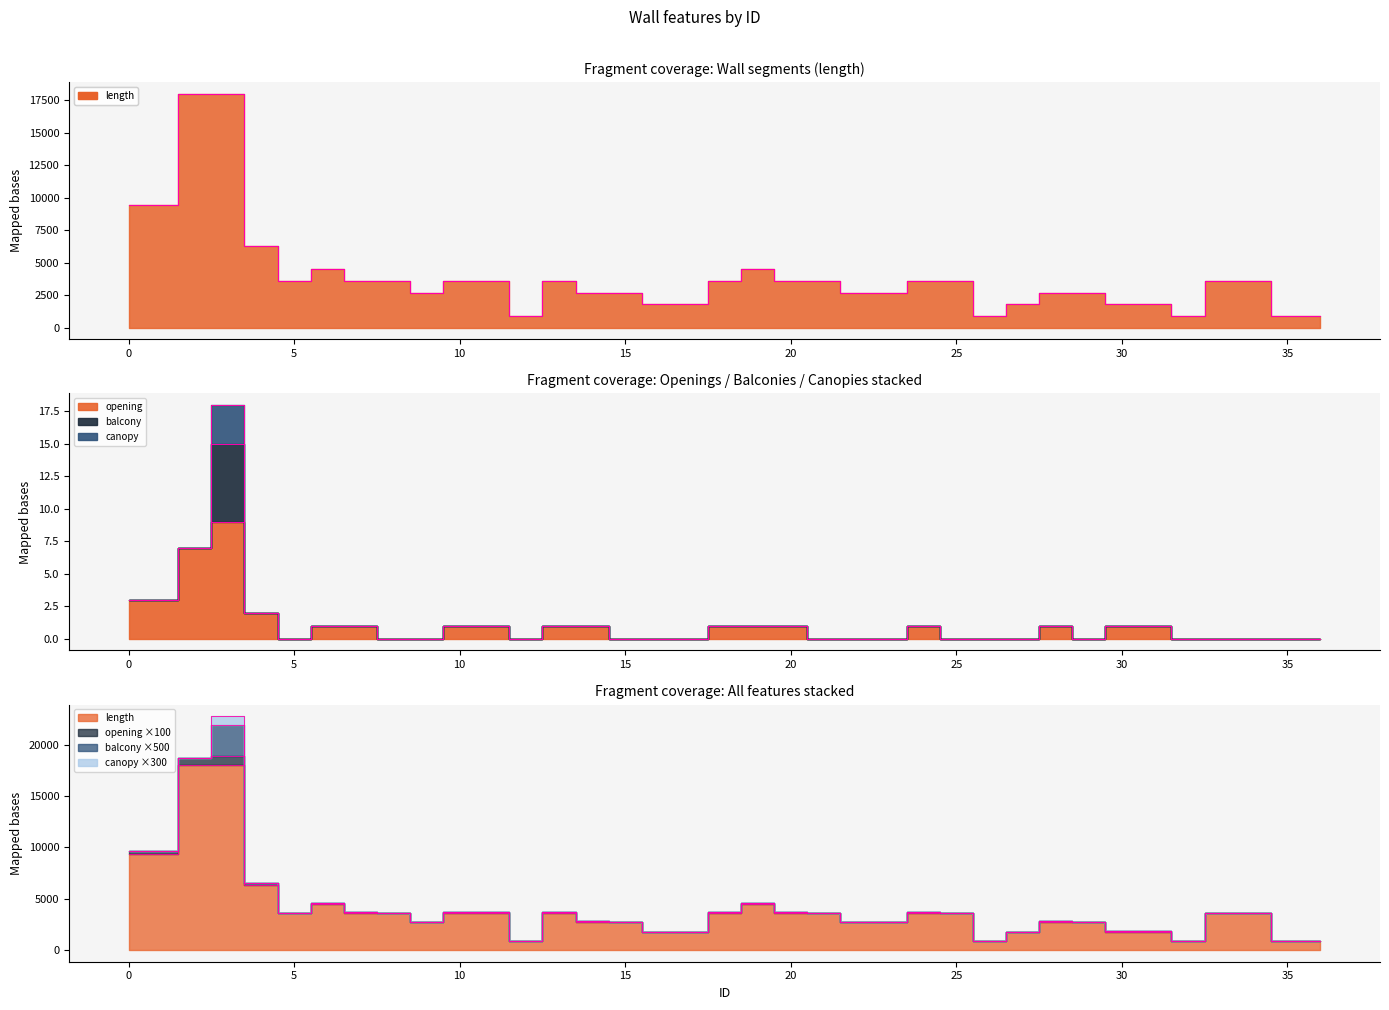

List the labels in order of length value, largest first.

2, 3, 0, 1, 4, 6, 19, 5, 7, 8, 10, 11, 13, 18, 20, 21, 24, 25, 33, 34, 9, 14, 15, 22, 23, 28, 29, 16, 17, 27, 30, 31, 12, 26, 32, 35, 36